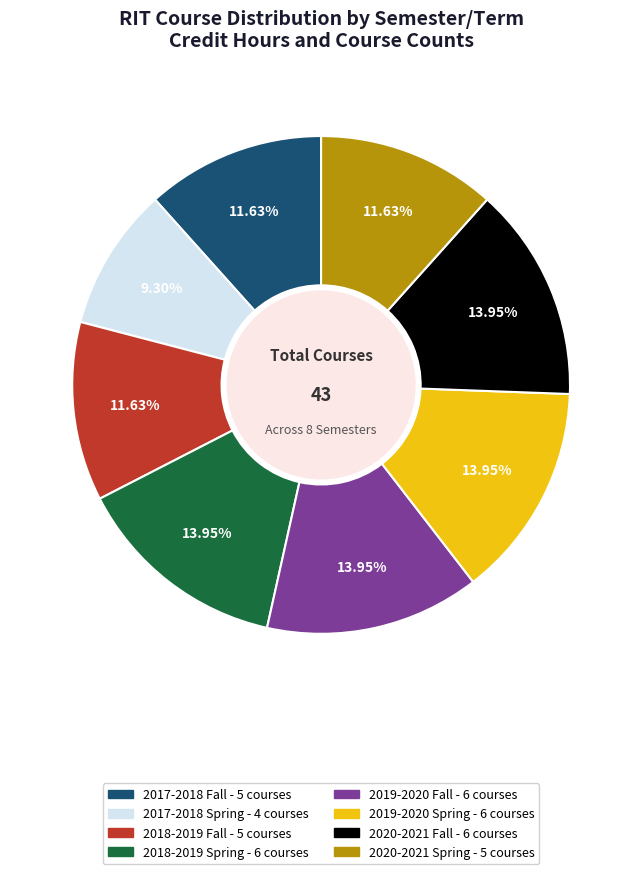

Between 2017-2018 Fall and 2020-2021 Fall, which is larger?

2020-2021 Fall